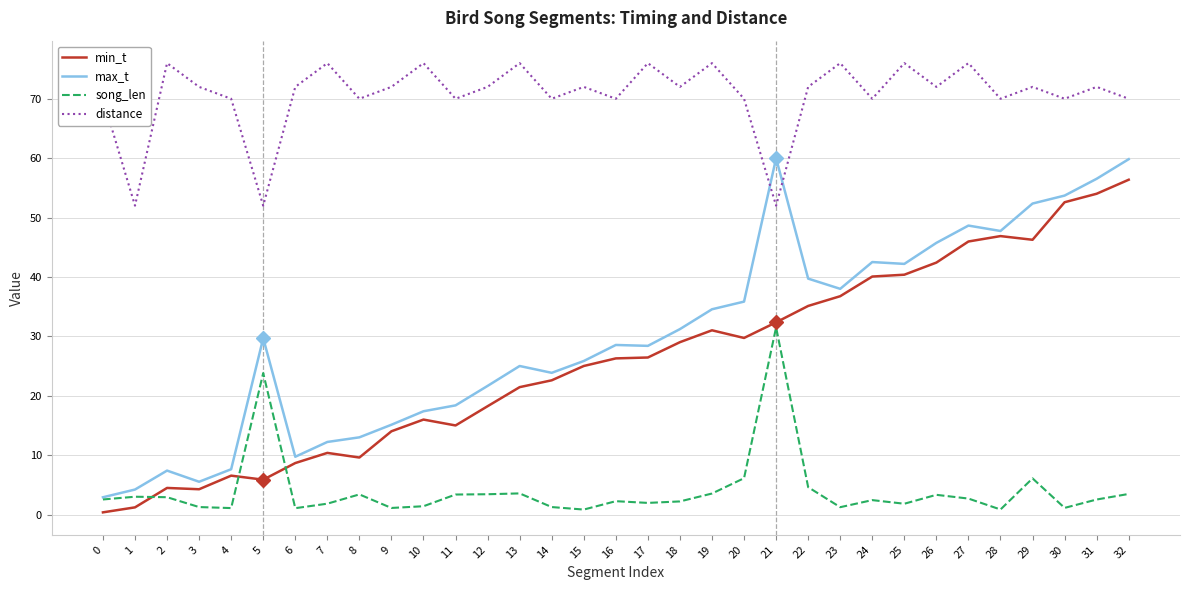

What is the difference between the highest and lowest values at 13?

72.4